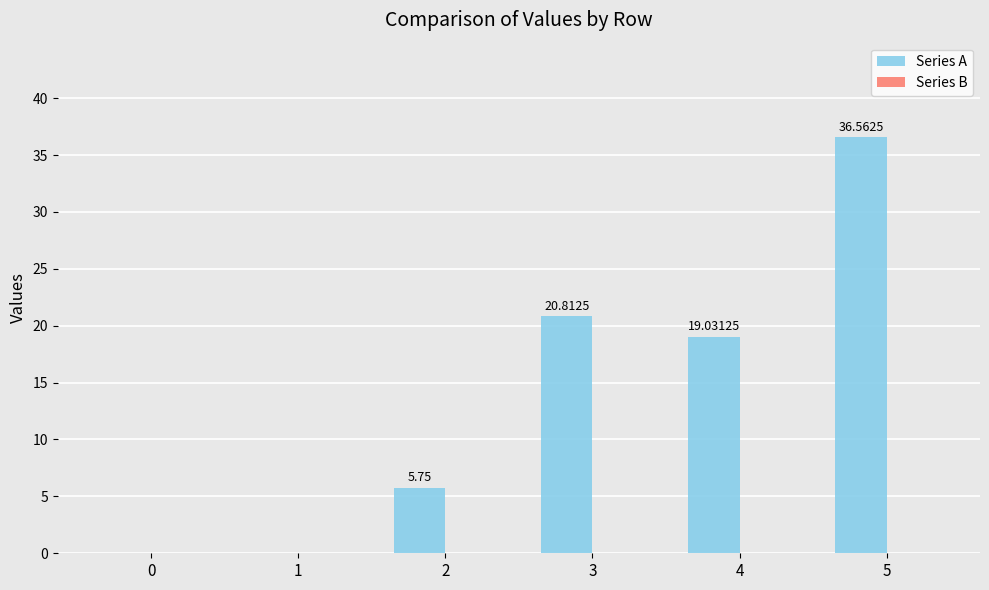

What is the ratio of the value at 4 to the value at 3?

0.9